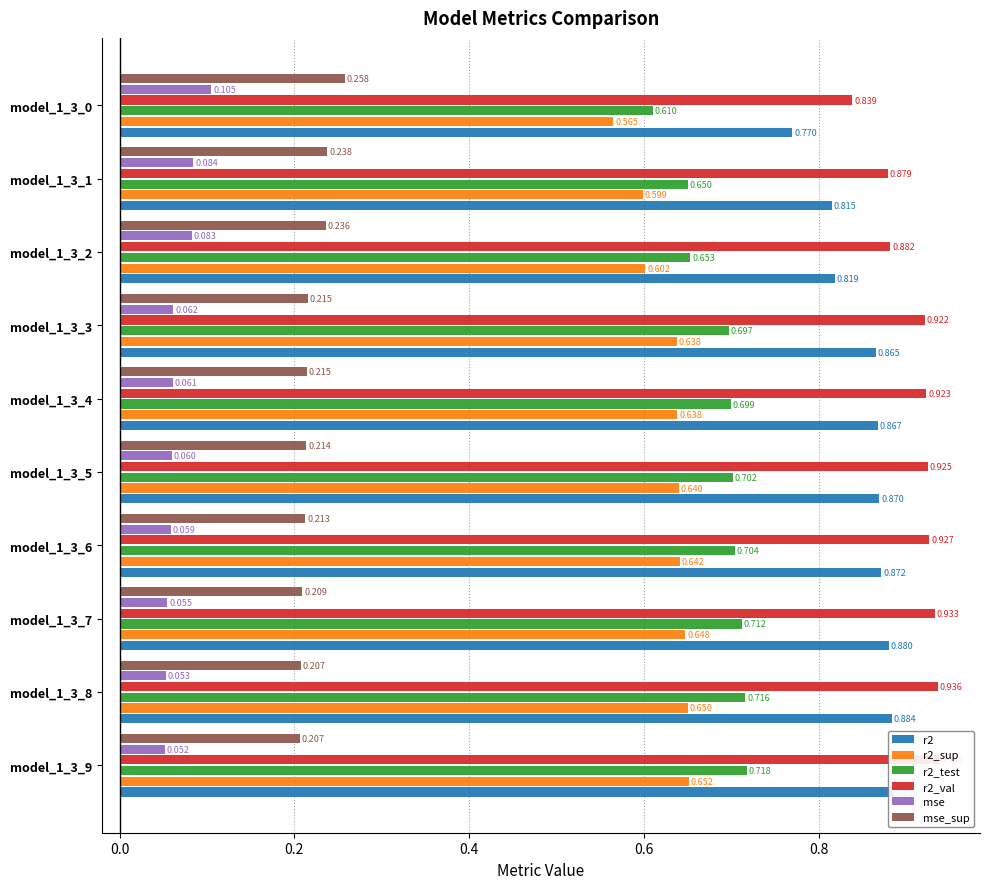

Count the r2_test values in the range 0 to 1.

10